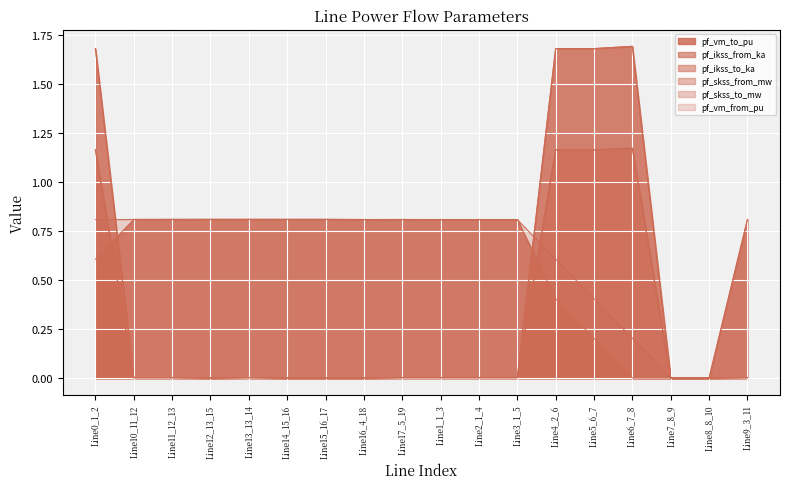

What is the label of the 5th point from the right?

Line5_6_7